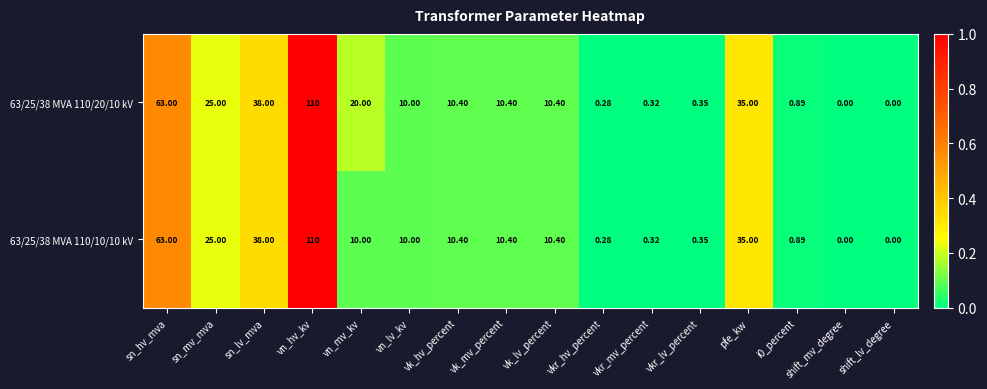

At which label does 63/25/38 MVA 110/10/10 kV first exceed 10?

sn_hv_mva